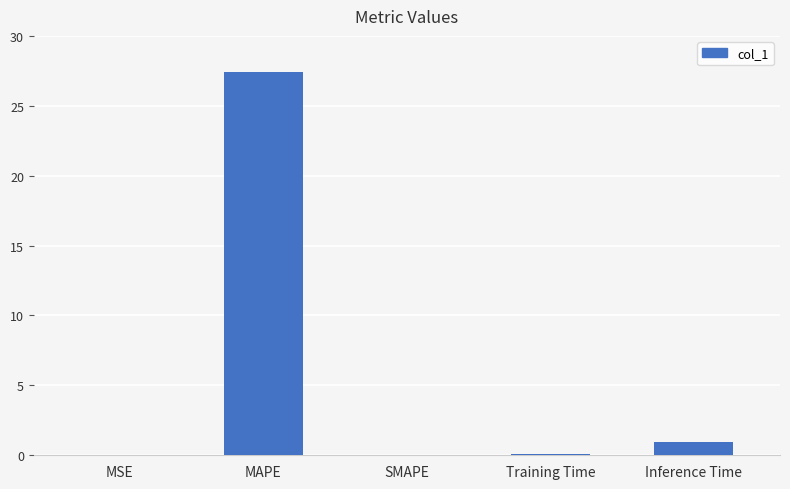

Which has a higher value, Training Time or MAPE?

MAPE